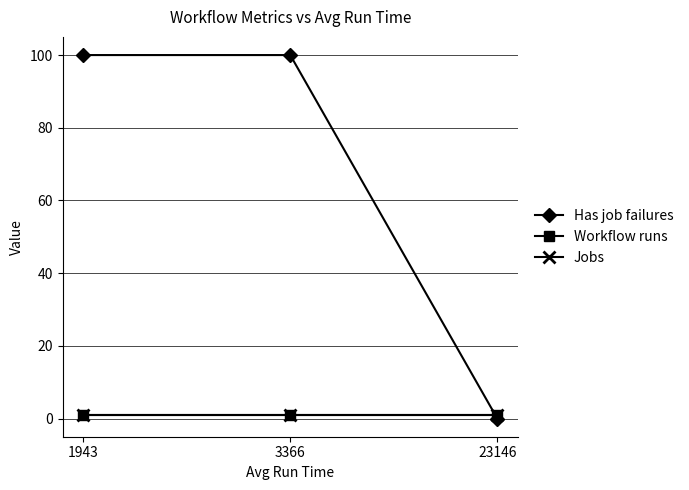

Is this an area chart (filled region under the line)?

No